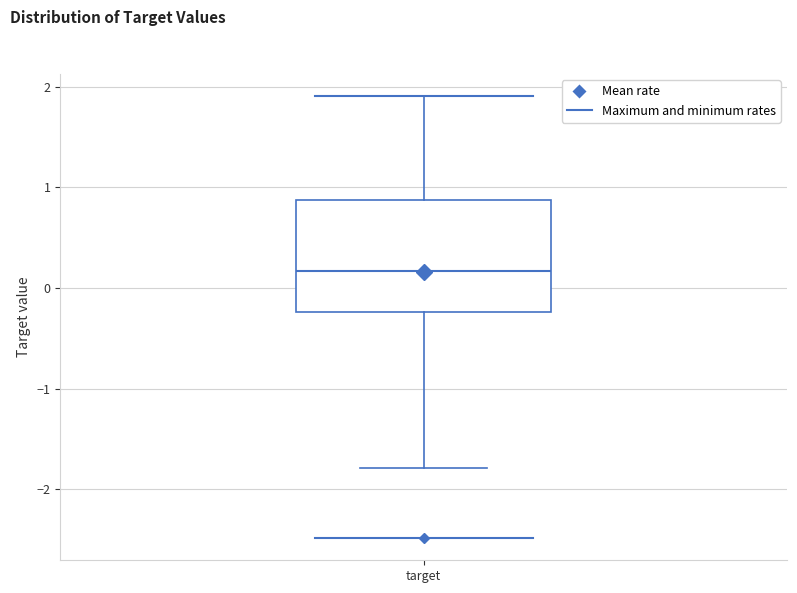

Where does the upper whisker of the box for target end on the y-axis? The values are not printed on the chart, so give them approximately, as read against the axis.

1.9